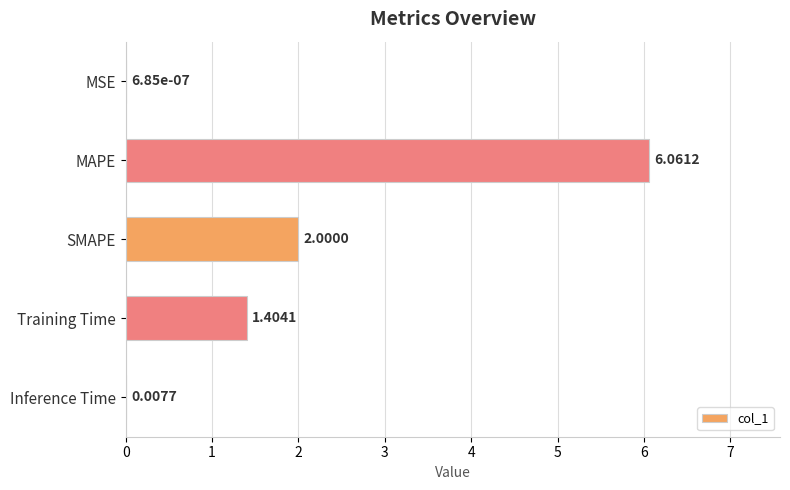

What is the average value?

1.9